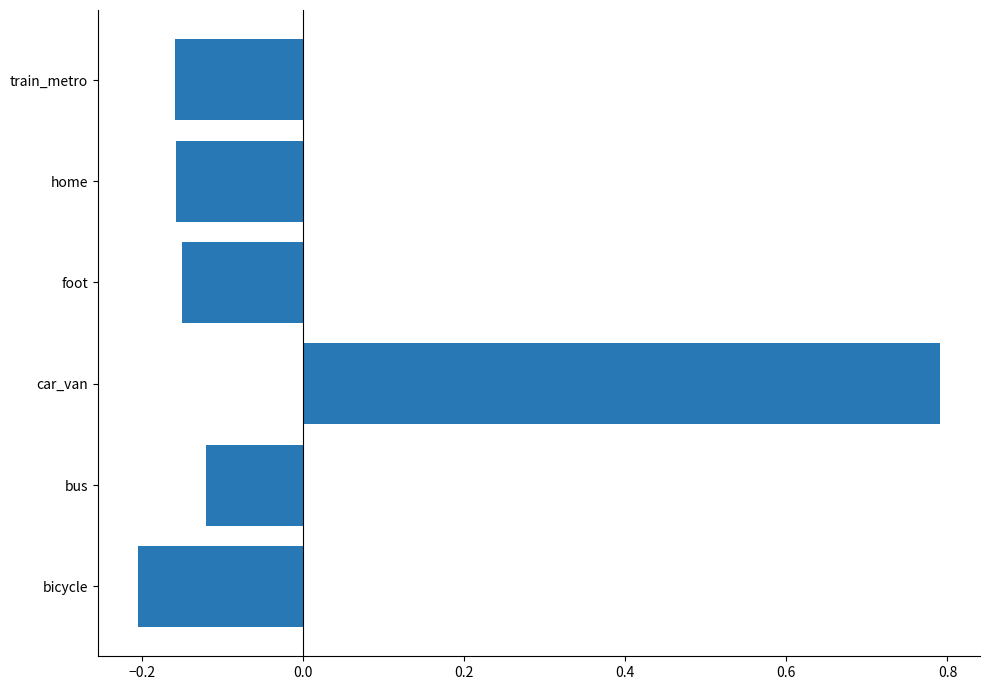

What value does the data have at car_van?

0.8